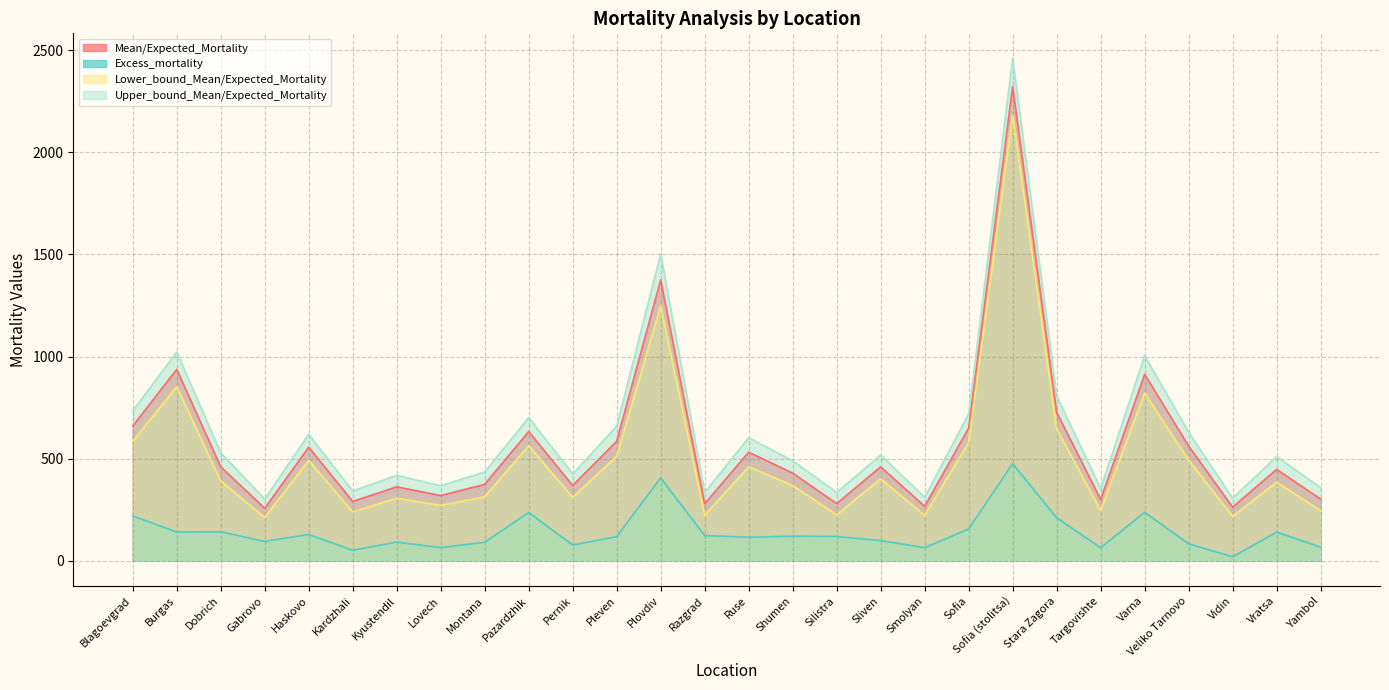

Reading left to right, list all the values displayed in this chart.

Mean/Expected_Mortality: 659.3	937.0	460.2	257.1	556.0	290.6	362.4	319.4	374.3	632.5	368.6	585.0	1374.3	279.1	531.6	429.3	280.1	460.0	266.8	649.3	2320.7	727.1	300.1	912.7	561.5	262.5	447.4	302.1
Excess_mortality: 219.7	141.0	141.8	94.9	129.0	51.4	91.6	64.6	90.7	236.5	77.4	118.0	405.7	123.9	115.4	120.7	118.9	99.0	64.2	155.7	475.3	210.9	63.9	237.3	83.5	19.5	140.6	66.9
Lower_bound_Mean/Expected_Mortality: 584.8	852.0	391.3	211.9	492.1	239.3	306.3	271.2	313.6	563.6	311.5	511.0	1247.0	223.1	460.5	368.9	224.8	402.0	222.3	579.1	2182.4	646.2	246.8	820.8	493.3	218.2	384.5	245.9
Upper_bound_Mean/Expected_Mortality: 733.8	1022.0	529.1	302.3	619.9	341.9	418.5	367.6	435.0	701.4	425.7	659.0	1501.6	335.1	602.7	489.7	335.4	518.0	311.3	719.5	2459.0	808.0	353.4	1004.6	629.7	306.8	510.3	358.3